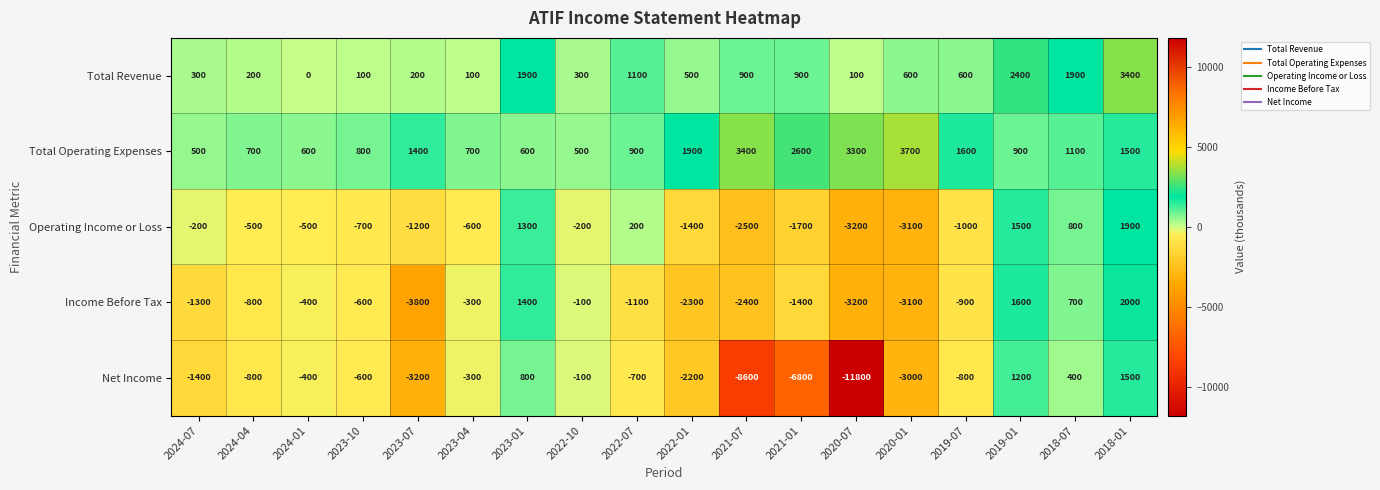

What is the spread (max minus min) of values at 2018-01?

1900